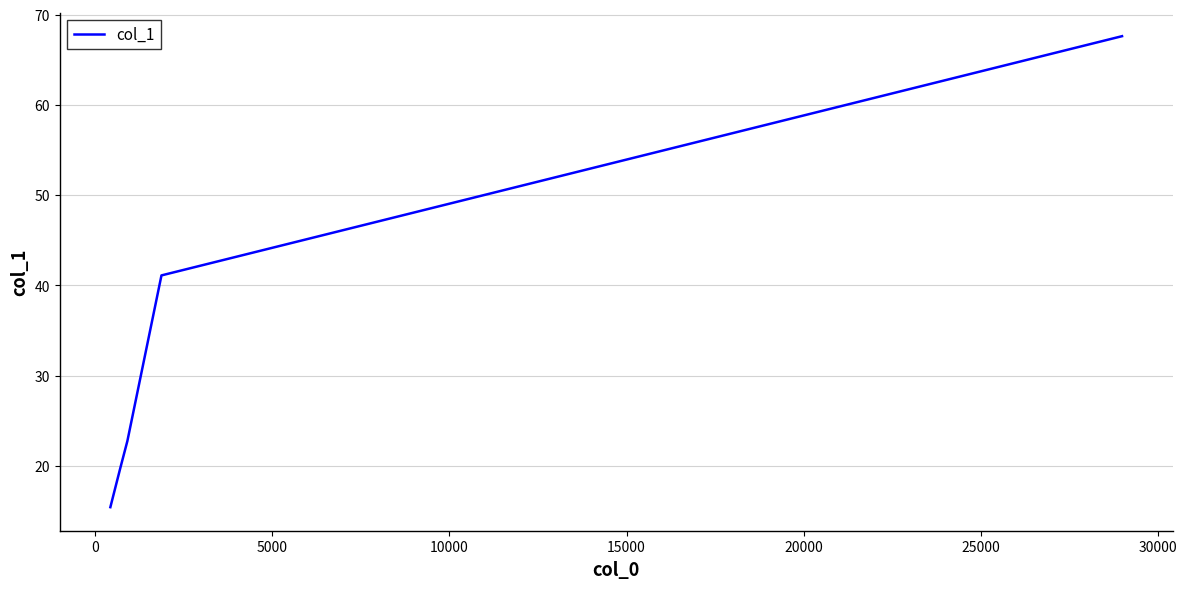

What is the maximum value shown in the chart?

67.6